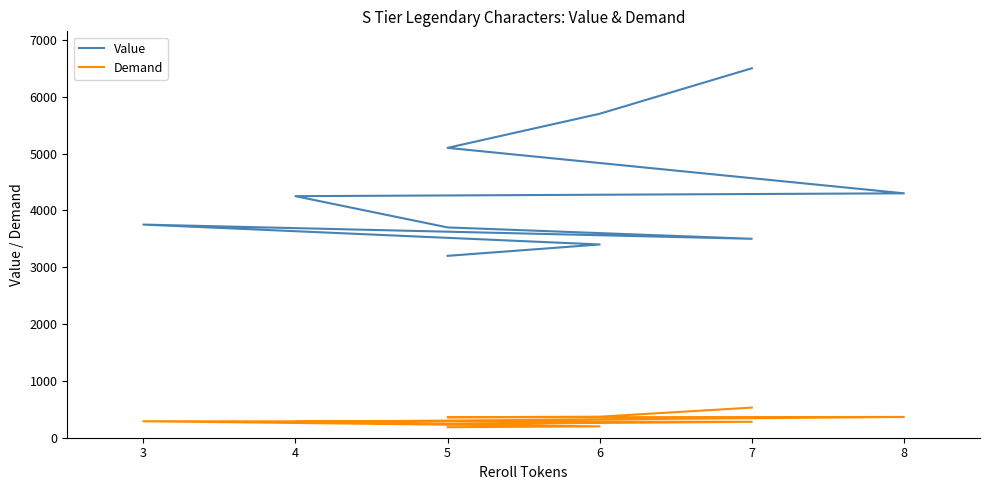

What is the value of the Value point at the 8th from the left?

3750